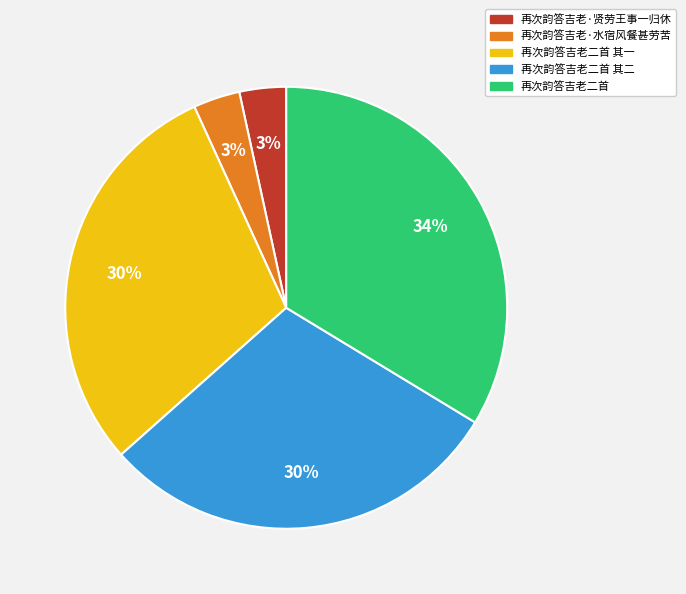

Between 再次韵答吉老·水宿风餐甚劳苦 and 再次韵答吉老二首 其一, which is larger?

再次韵答吉老二首 其一